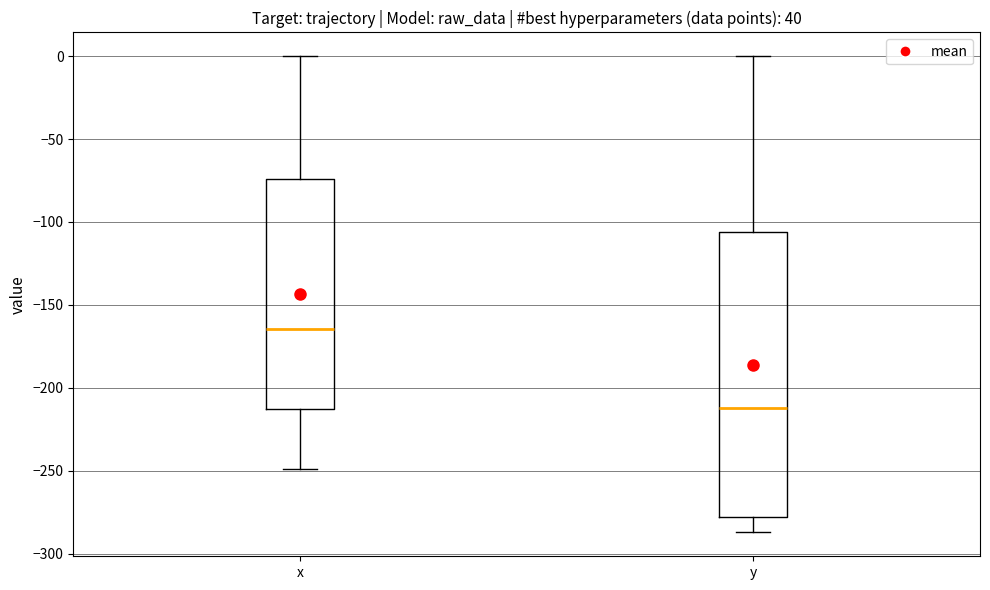

Where is the upper edge of the box for x on the y-axis? The values are not printed on the chart, so give them approximately, as read against the axis.

-75